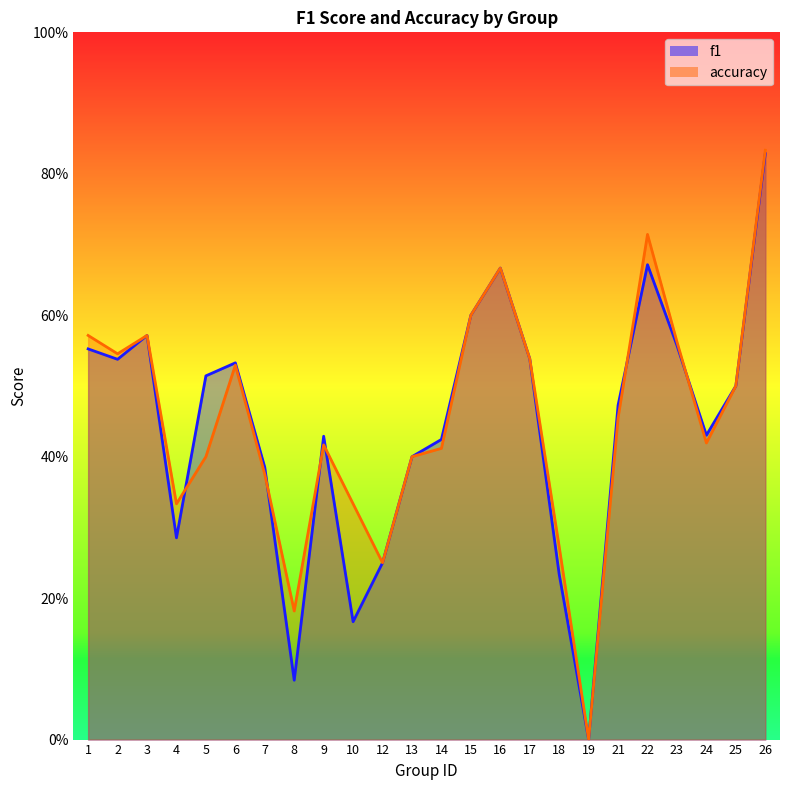

Reading left to right, what are all the values shown in this chart?

f1: 1=0.6	2=0.5	3=0.6	4=0.3	5=0.5	6=0.5	7=0.4	8=0.1	9=0.4	10=0.2	12=0.2	13=0.4	14=0.4	15=0.6	16=0.7	17=0.5	18=0.2	19=0.0	21=0.5	22=0.7	23=0.6	24=0.4	25=0.5	26=0.8
accuracy: 1=0.6	2=0.5	3=0.6	4=0.3	5=0.4	6=0.5	7=0.4	8=0.2	9=0.4	10=0.3	12=0.2	13=0.4	14=0.4	15=0.6	16=0.7	17=0.5	18=0.3	19=0.0	21=0.5	22=0.7	23=0.6	24=0.4	25=0.5	26=0.8